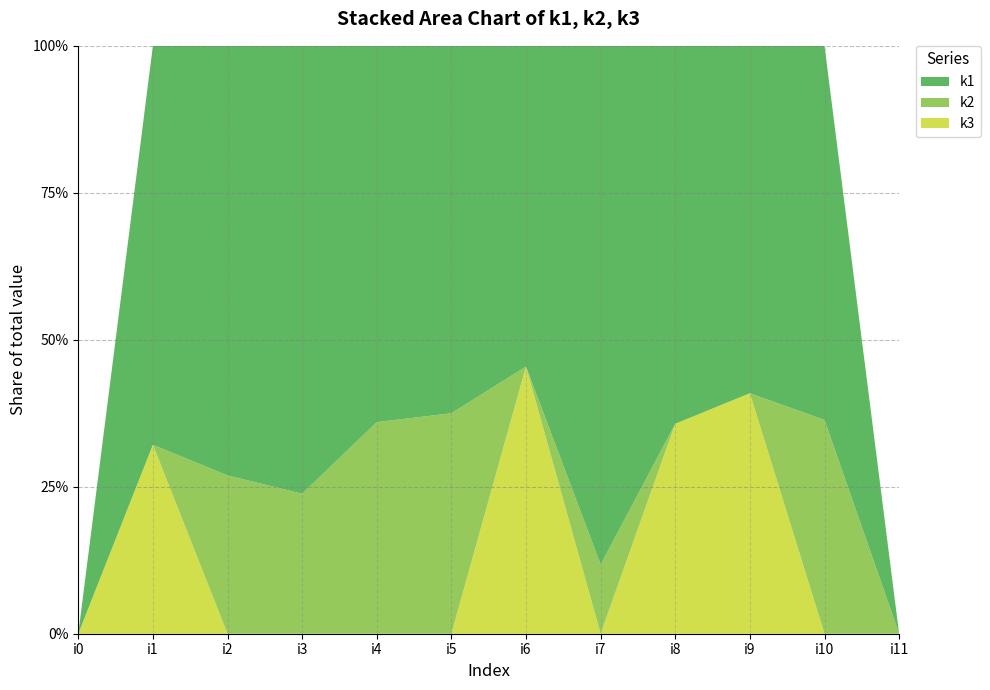

Reading left to right, what are all the values shown in this chart?

k1: 0	19	19	16	16	15	12	15	9	13	14	0
k2: 0	0	7	5	9	9	0	2	0	0	8	0
k3: 0	9	0	0	0	0	10	0	5	9	0	0